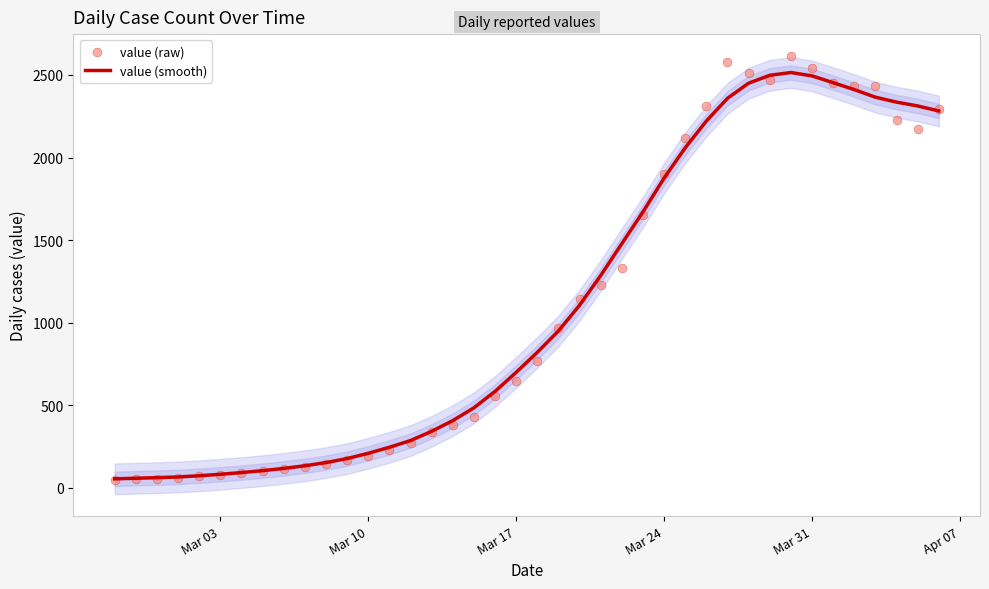

Which series reaches the maximum Y coordinate?

value (raw)